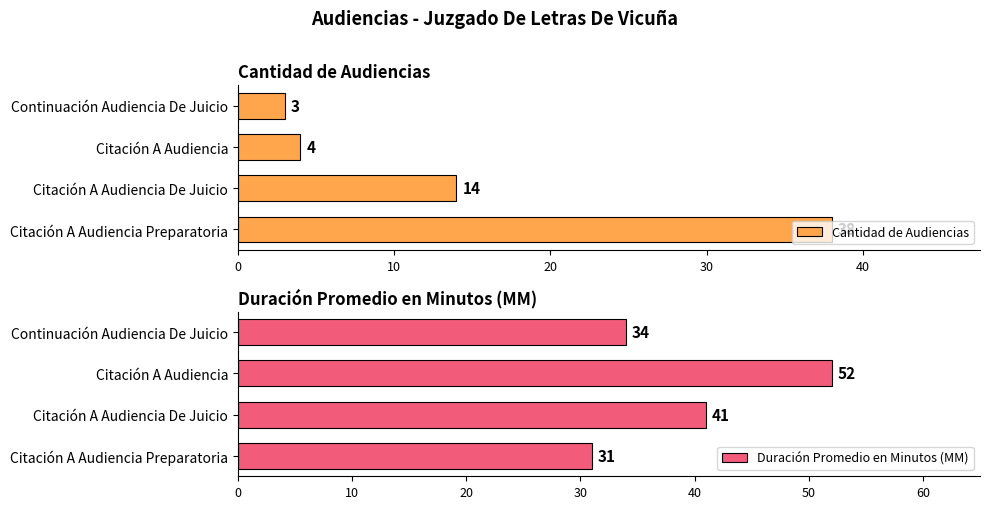

What is the difference between the Cantidad de Audiencias values at Citación A Audiencia and Citación A Audiencia Preparatoria?

34